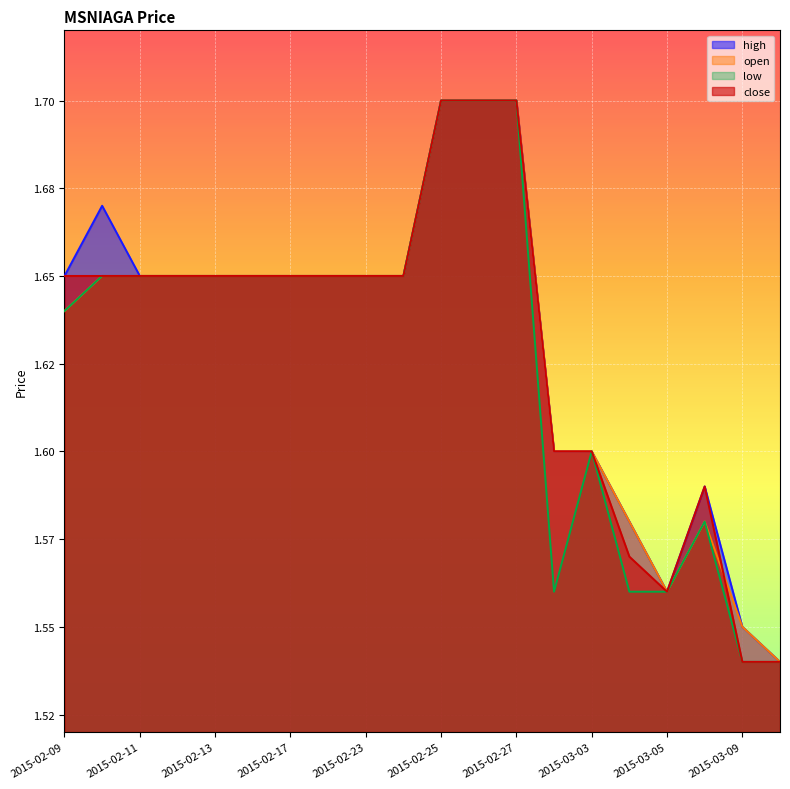

Which series has the largest total across all categories?

high